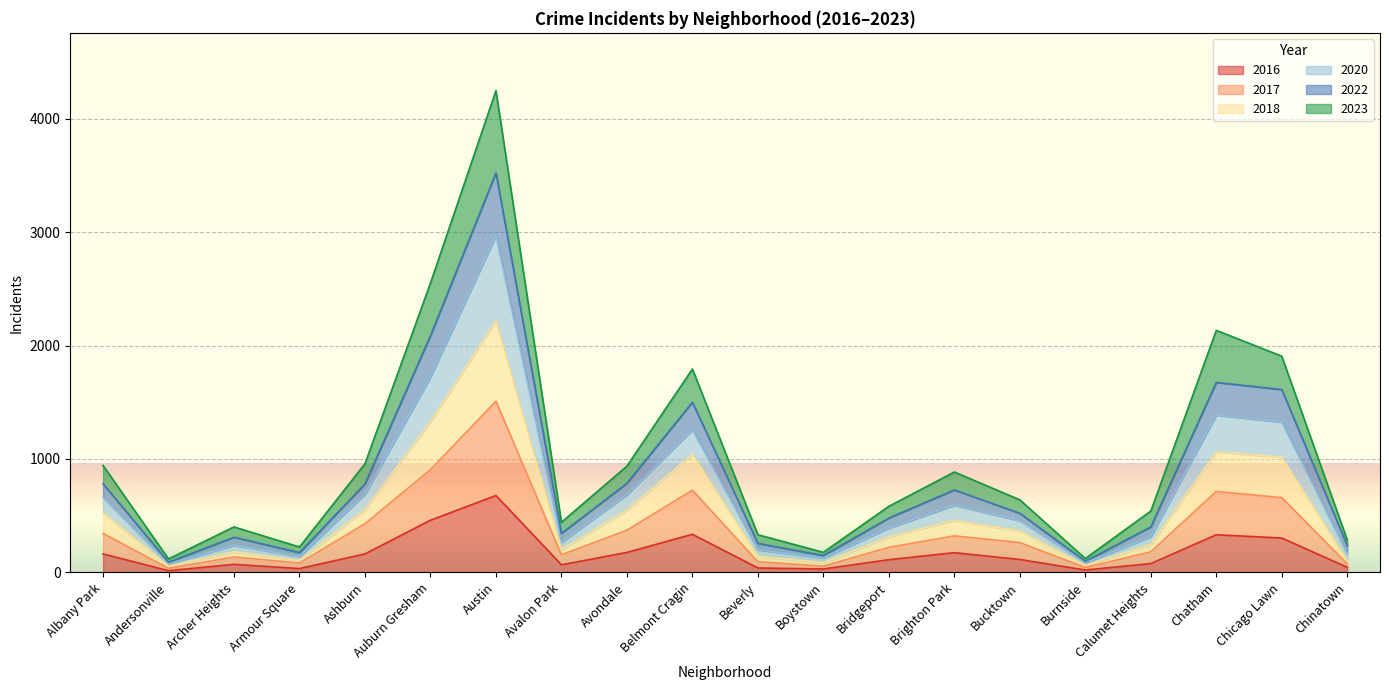

The 2017 series shows 1253 at Belmont Cragin. True or false?

False